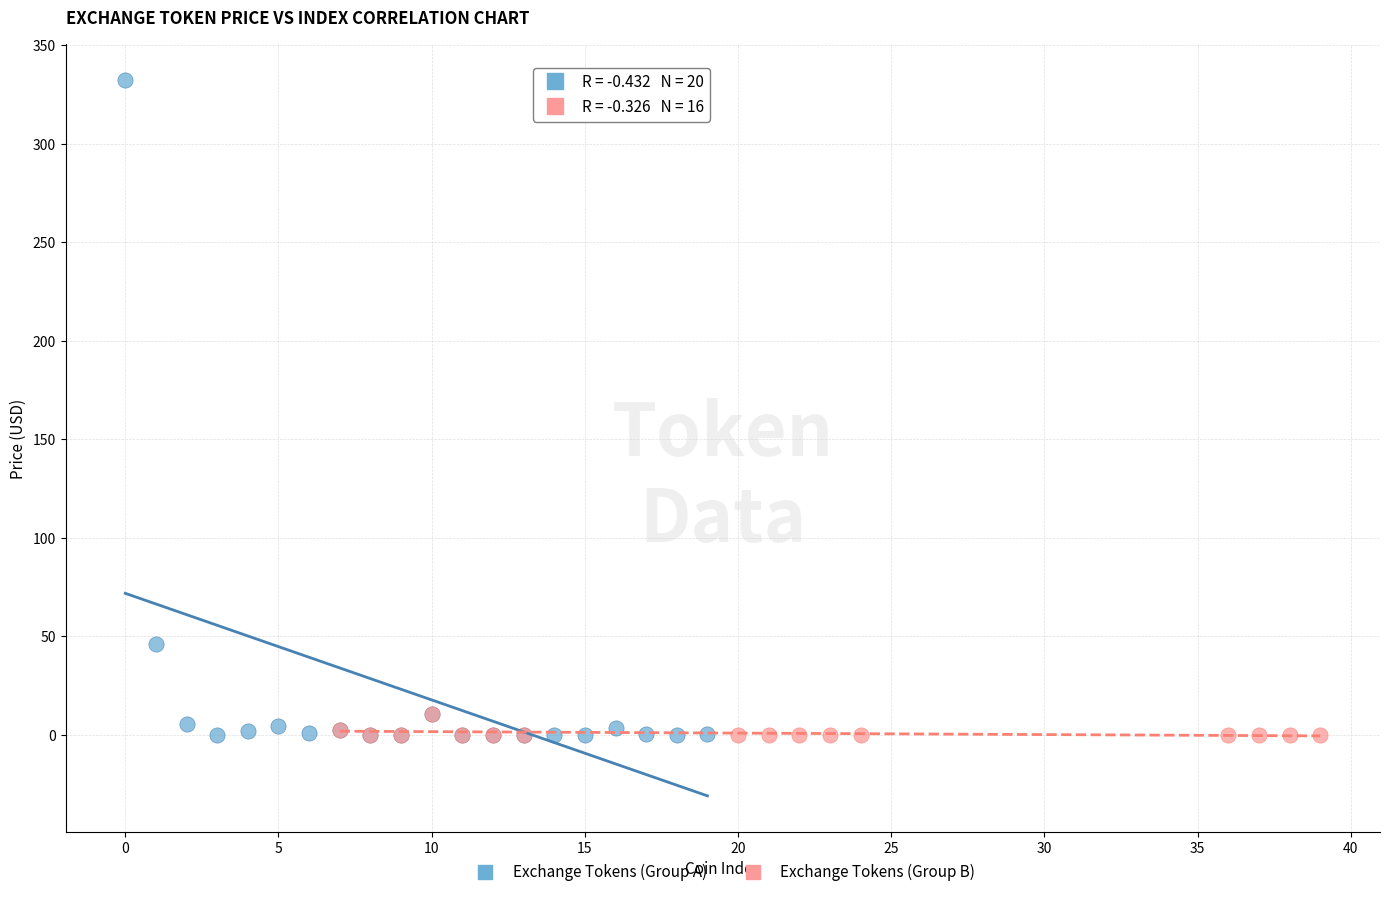

Which series reaches the maximum Y coordinate?

Exchange Tokens (Group A)